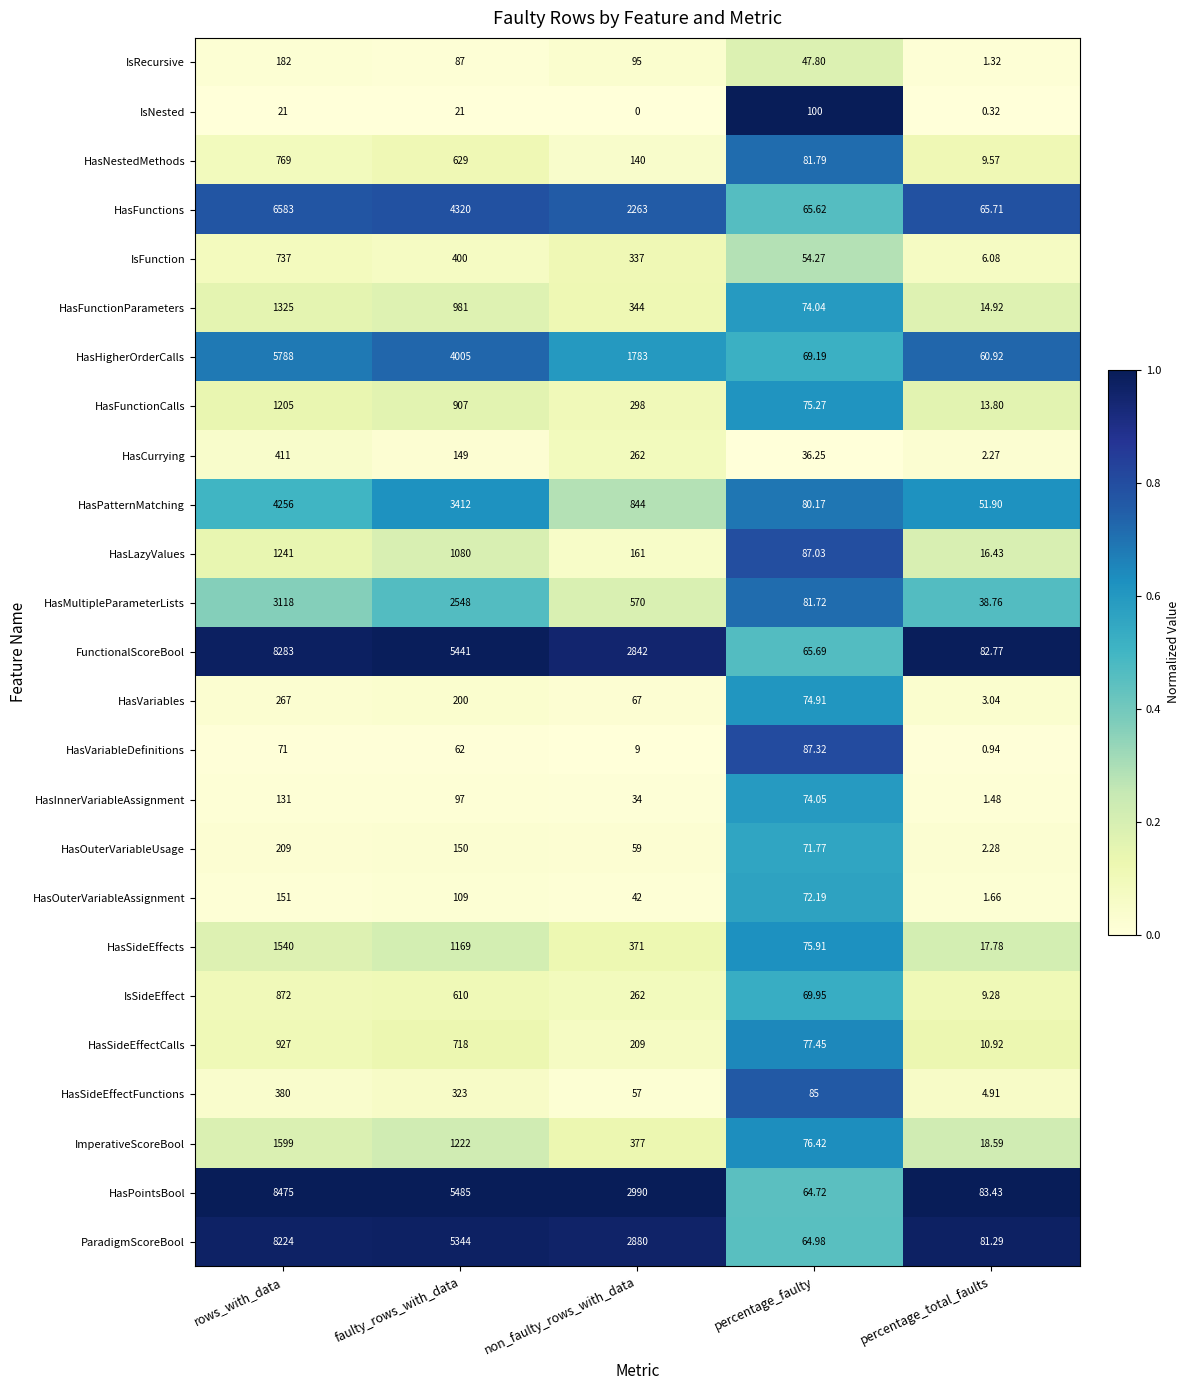

Between rows_with_data and non_faulty_rows_with_data, which series saw the biggest shift?

HasPointsBool